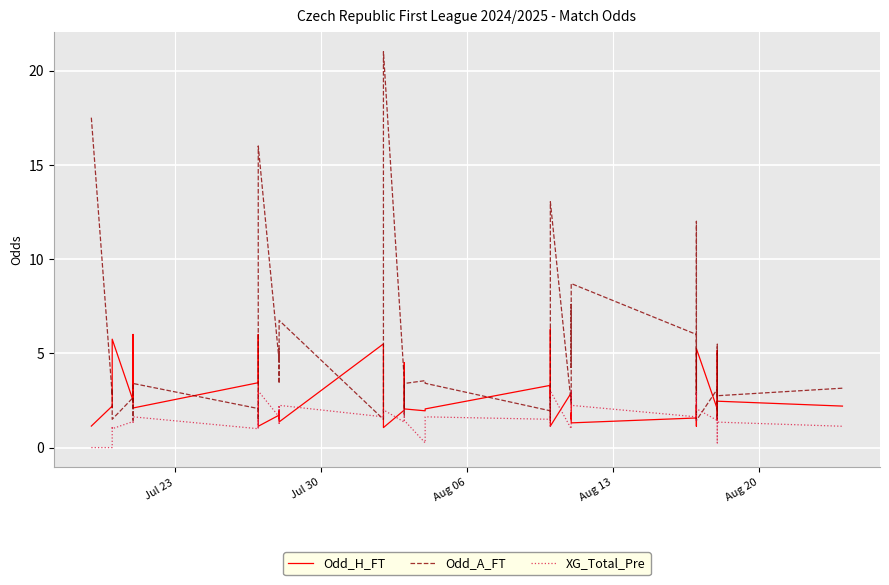

Is it true that Odd_A_FT equals 5.1 at 10?

False